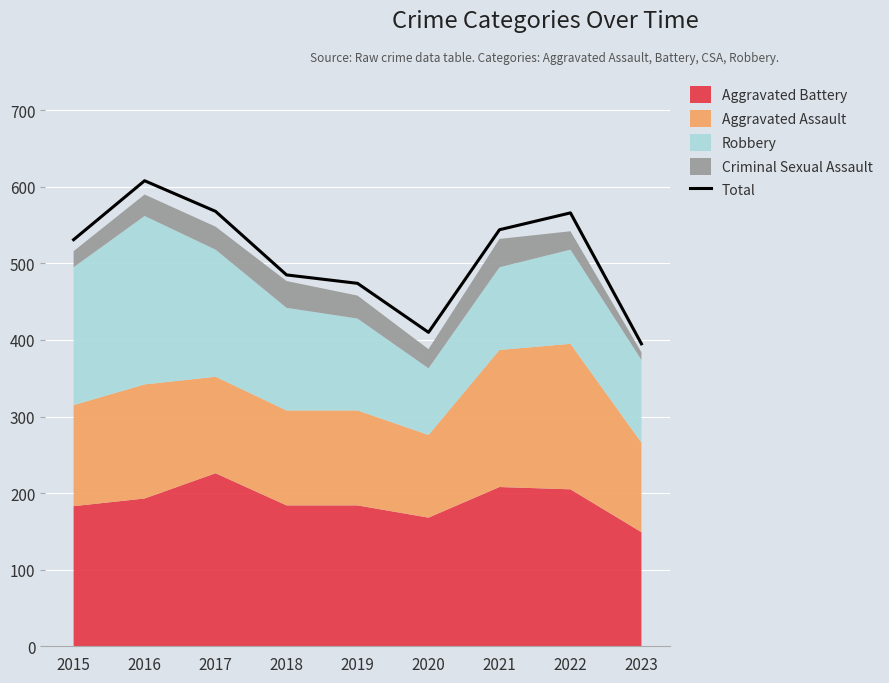

What is the value of the 3rd point from the left?

568